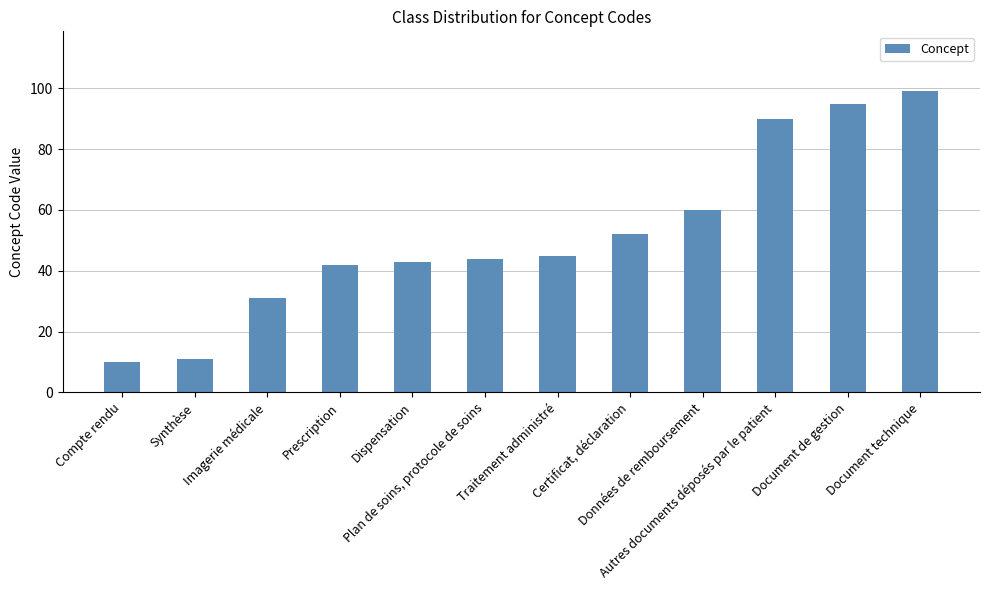

Reading left to right, list all the values displayed in this chart.

10	11	31	42	43	44	45	52	60	90	95	99